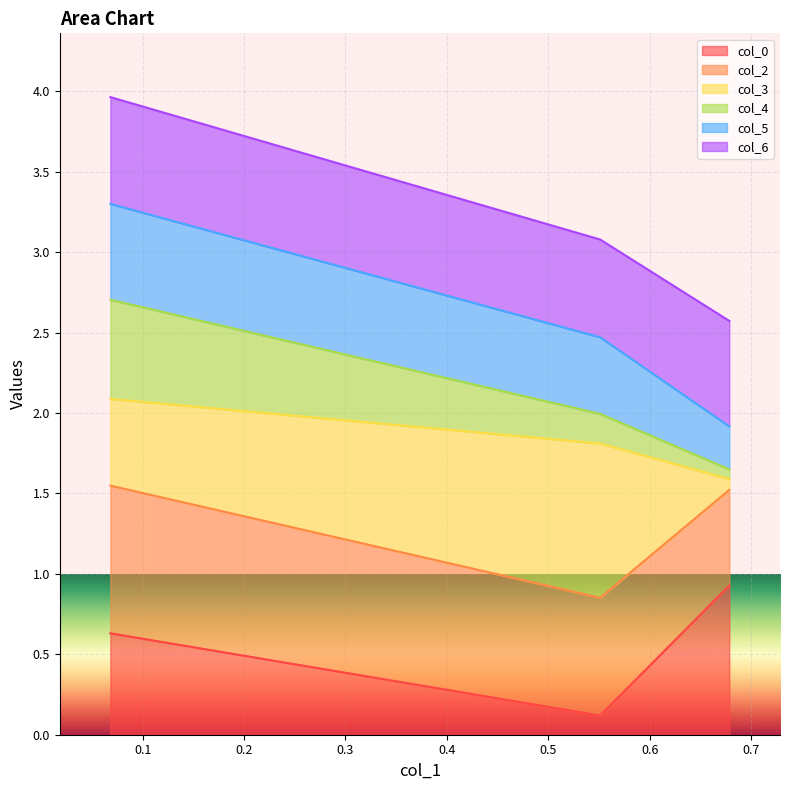

How many categories are shown in the chart?

3